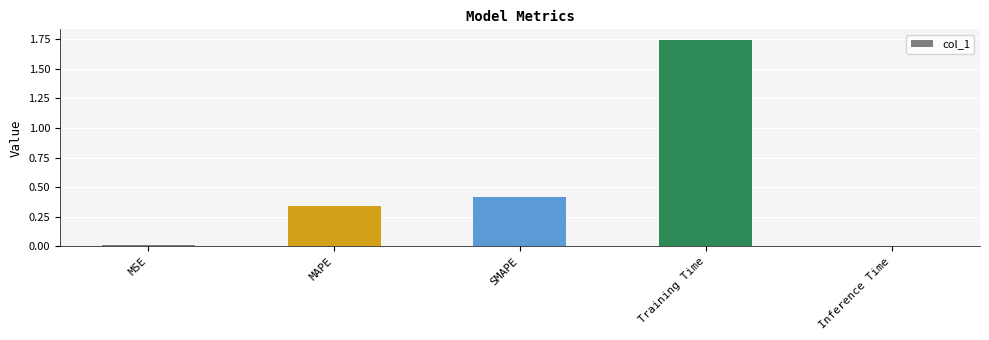

What is the change in value from Training Time to Inference Time?

-1.7